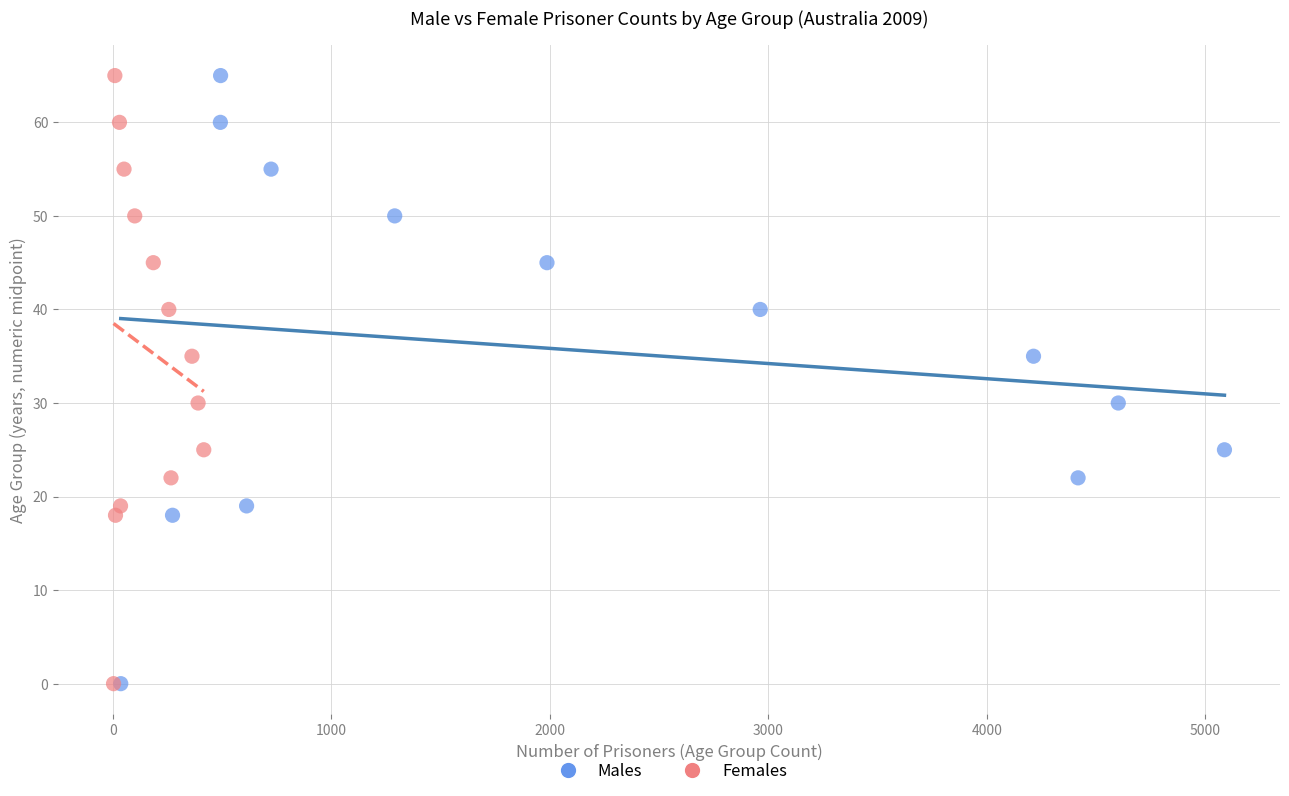

What are all the series names shown in the legend?

Males, Females